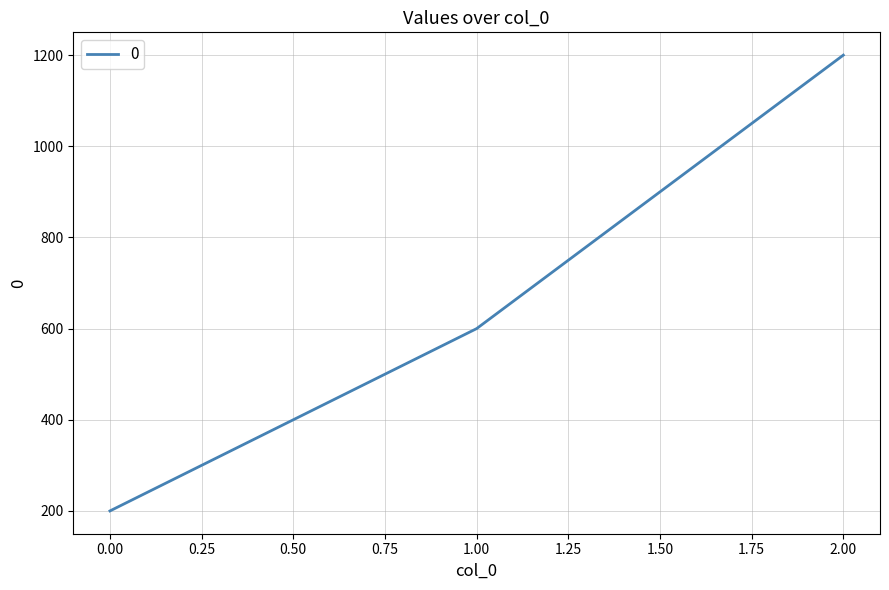

Between 0.00 and 2.00, which is larger?

2.00